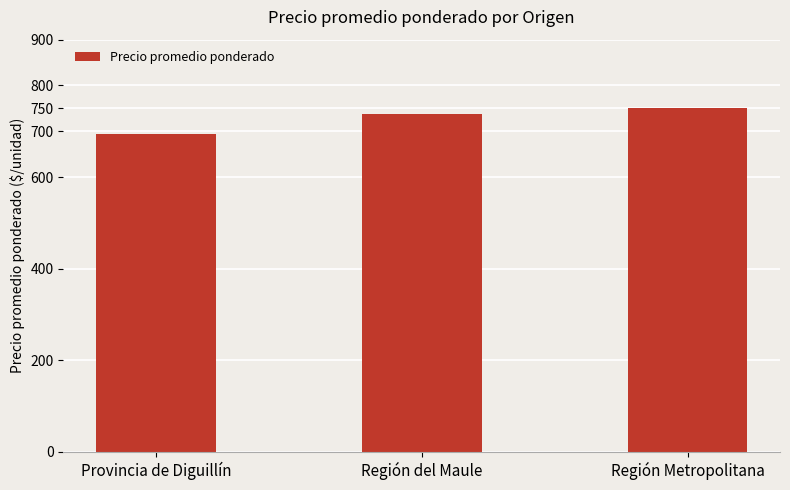

Reading right to left, transcribe all the data shown in this chart.

750.0	737.1	693.7